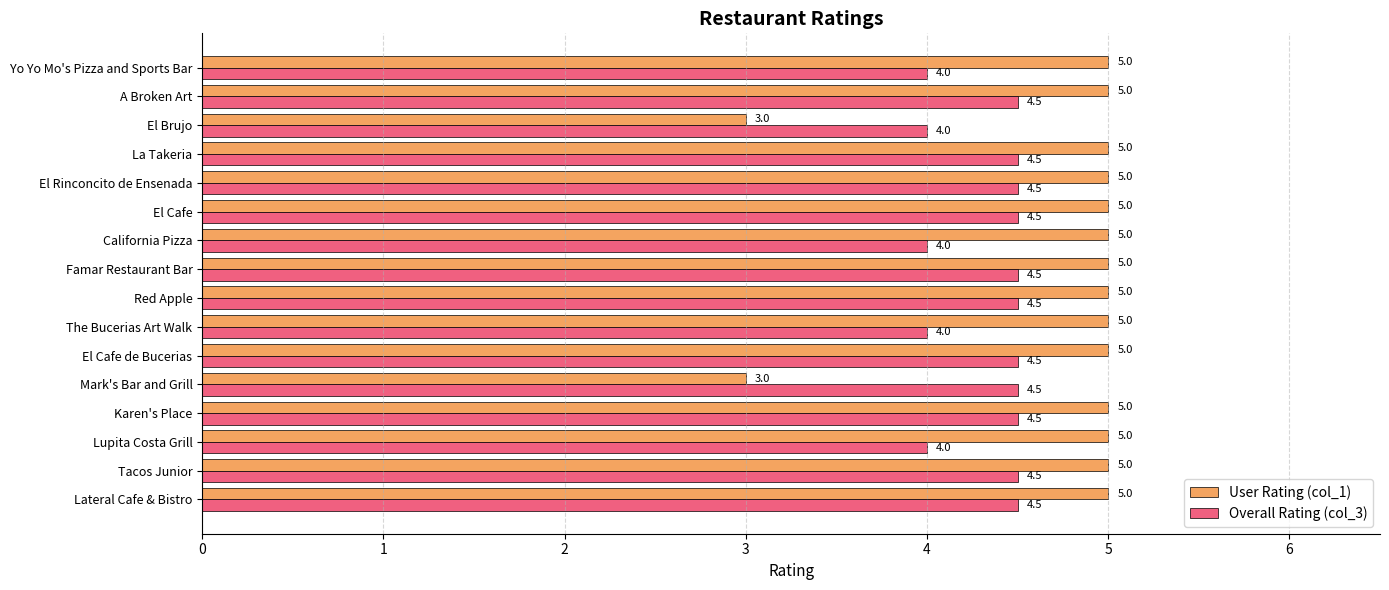

The value of Overall Rating (col_3) at The Bucerias Art Walk is 4.0. True or false?

True